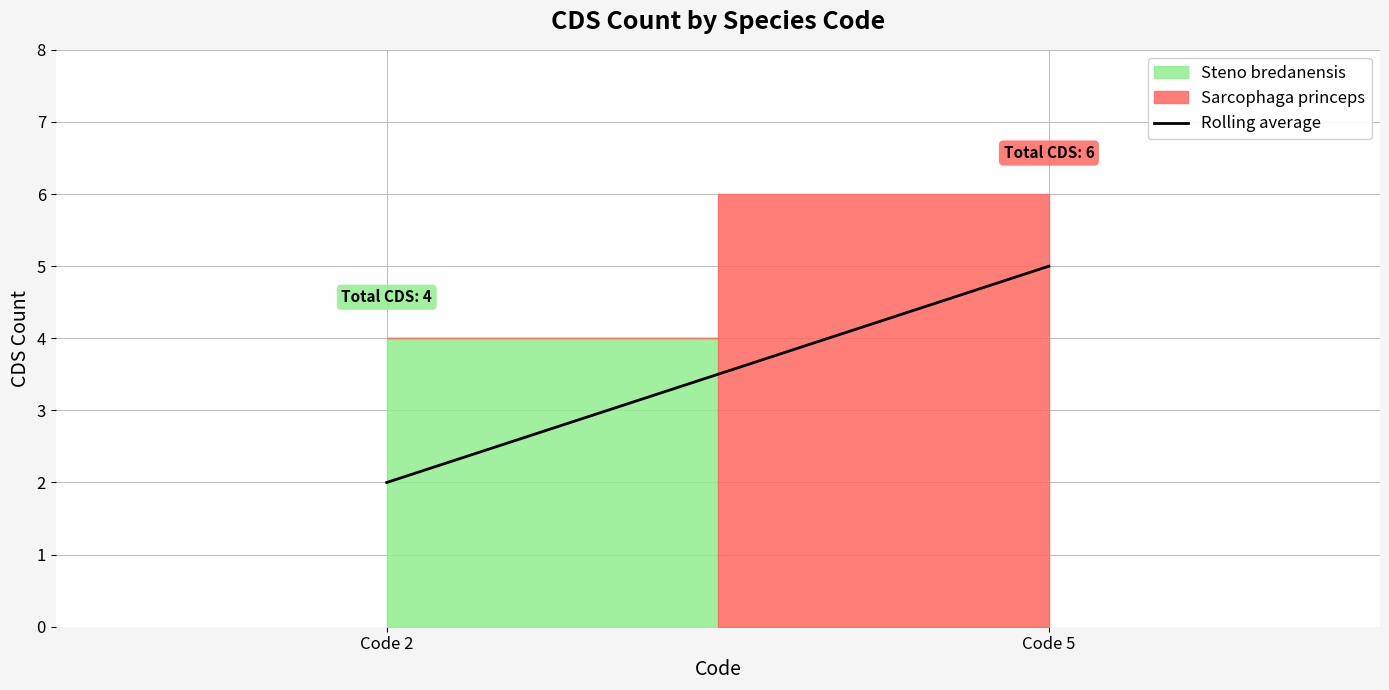

Does the chart display data point markers on the line(s)?

No